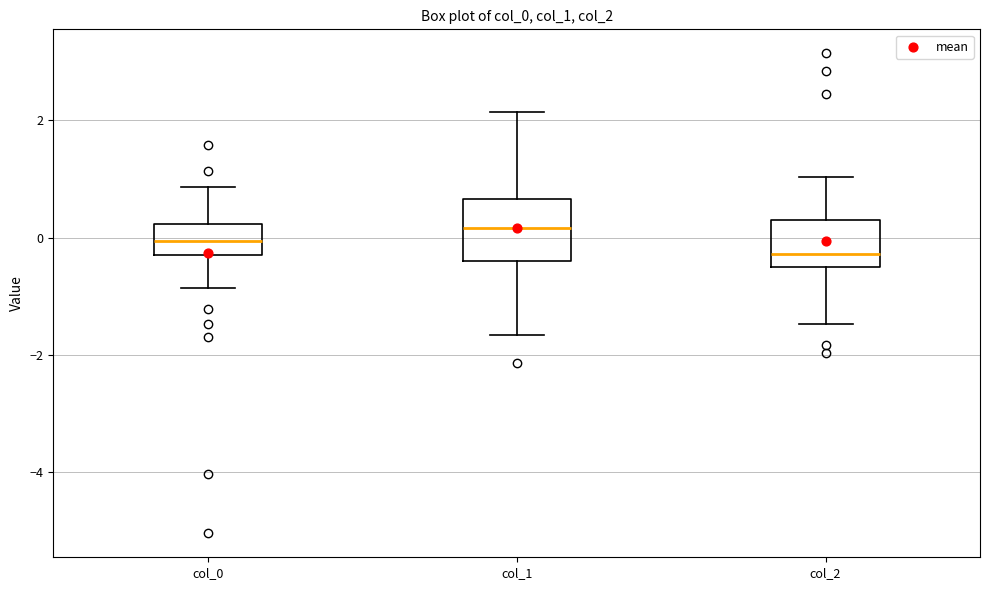

Which box is the tallest, from its lower edge to its upper edge?

col_1